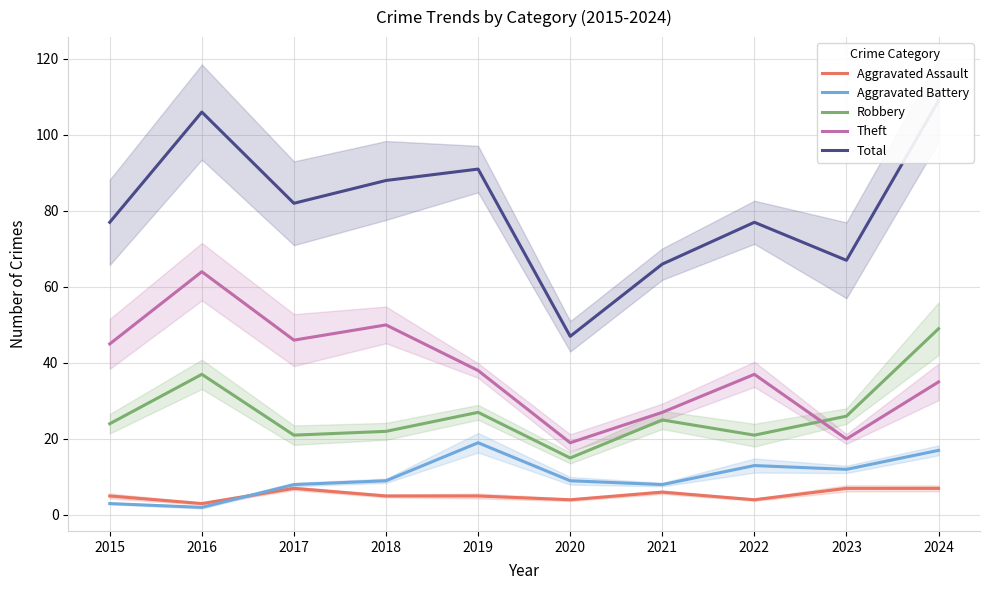

What is the value of the Aggravated Assault point at the 5th from the left?

5